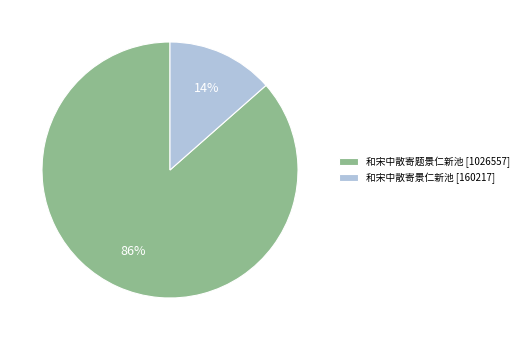

True or false: 和宋中散寄景仁新池 accounts for 14% of the total.

True